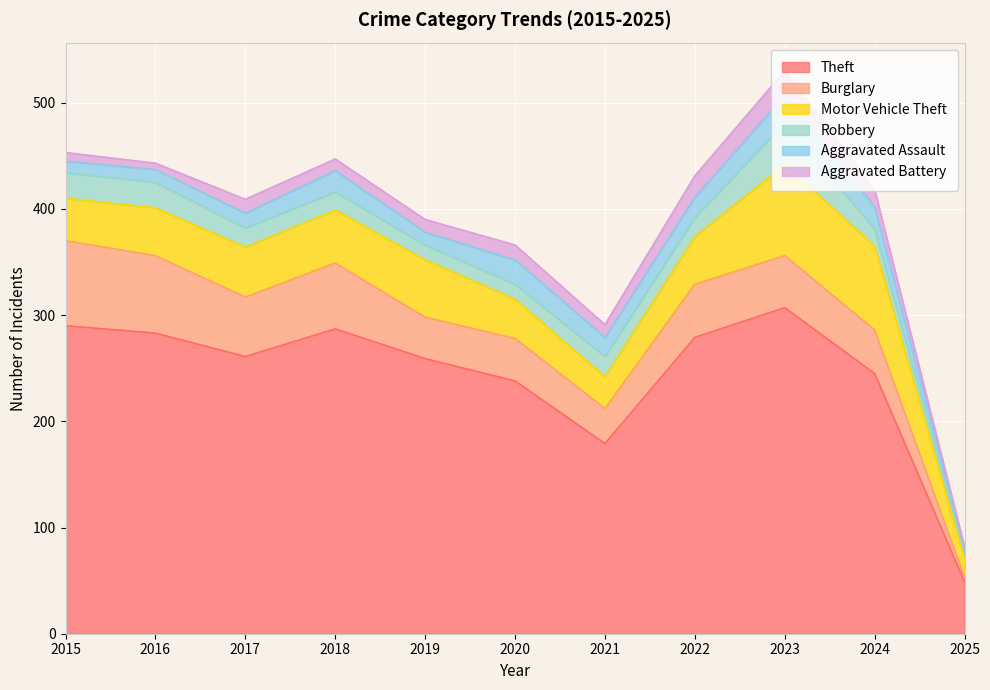

At which category does the chart reach its peak across all series?

2023